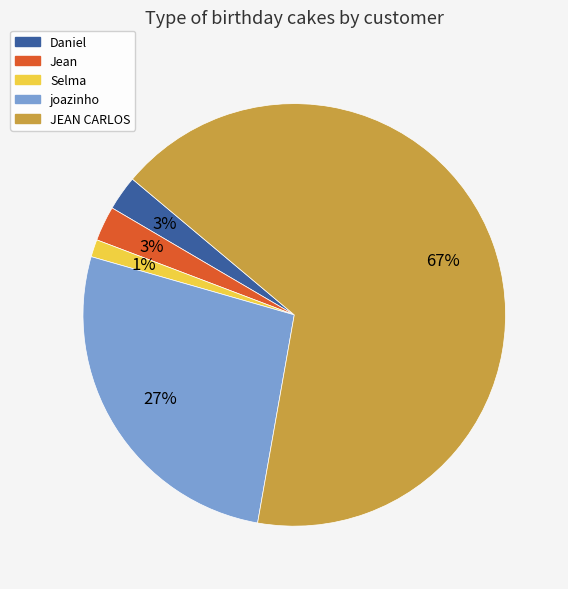

True or false: Selma accounts for 11% of the total.

False